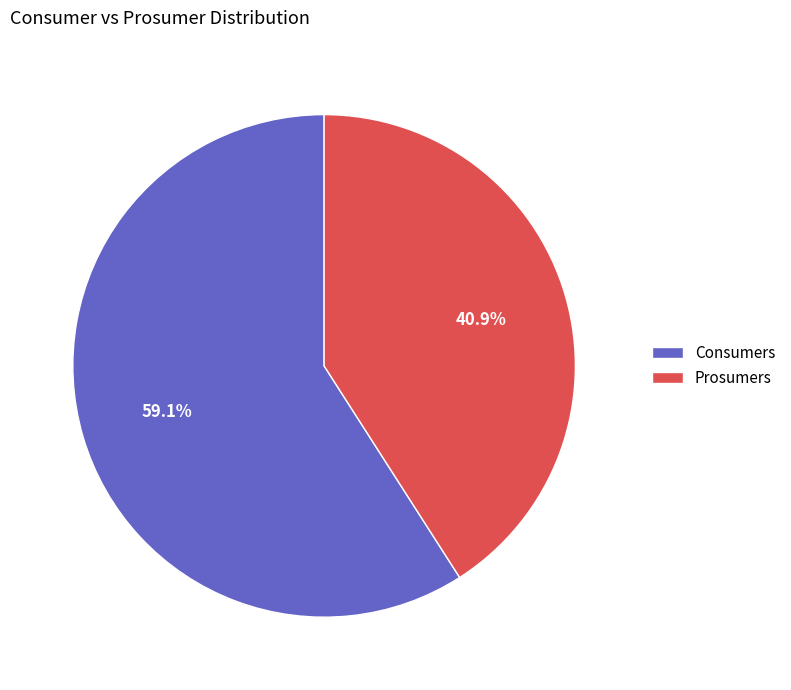

Is Prosumers the majority of the pie?

No